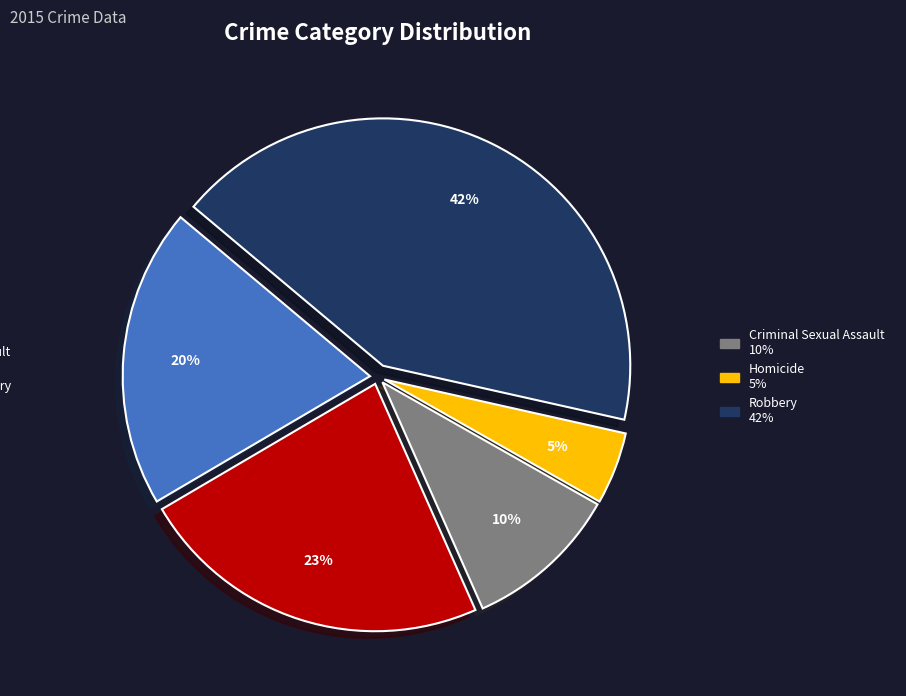

To the nearest percent, what is the average slice percentage?

20%